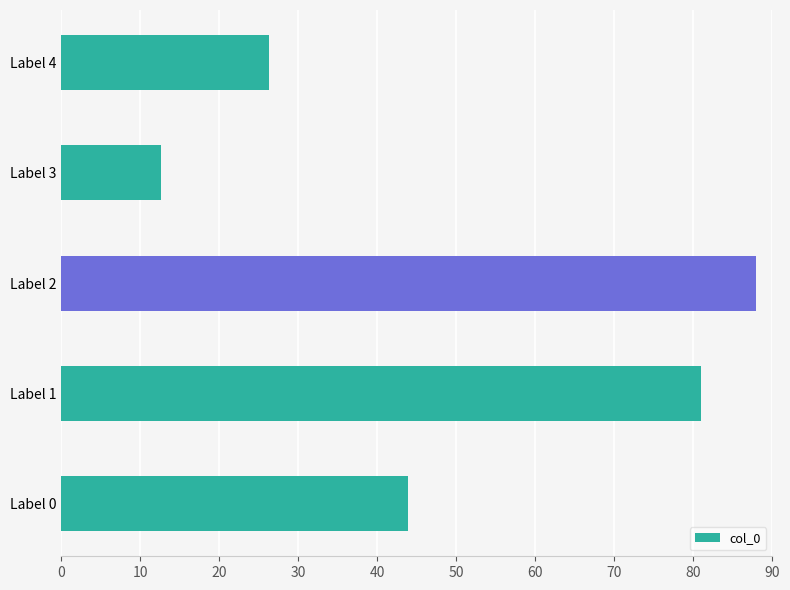

Which label corresponds to the smallest value in the chart?

Label 3